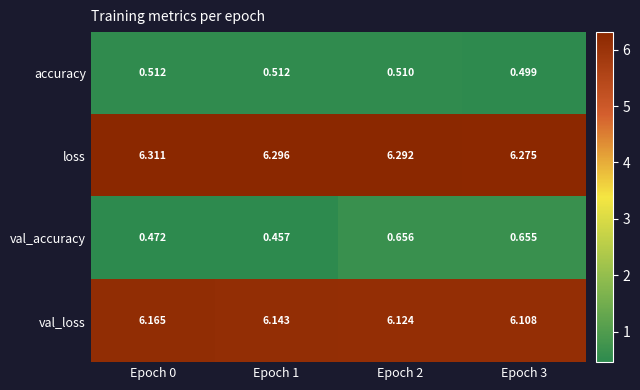

Rank the series at Epoch 3 from highest to lowest value.

loss, val_loss, val_accuracy, accuracy